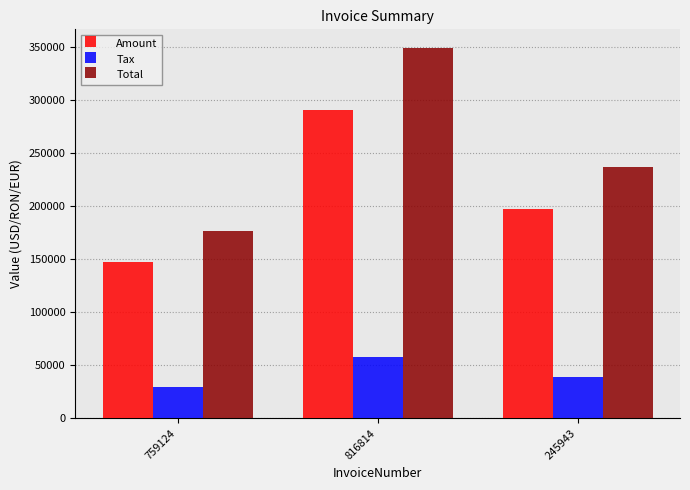

Reading left to right, extract all data points from this chart.

Amount: 147361.0	290706.0	196850.0
Tax: 29472.2	58141.2	39370.0
Total: 176833.0	348847.0	236220.0